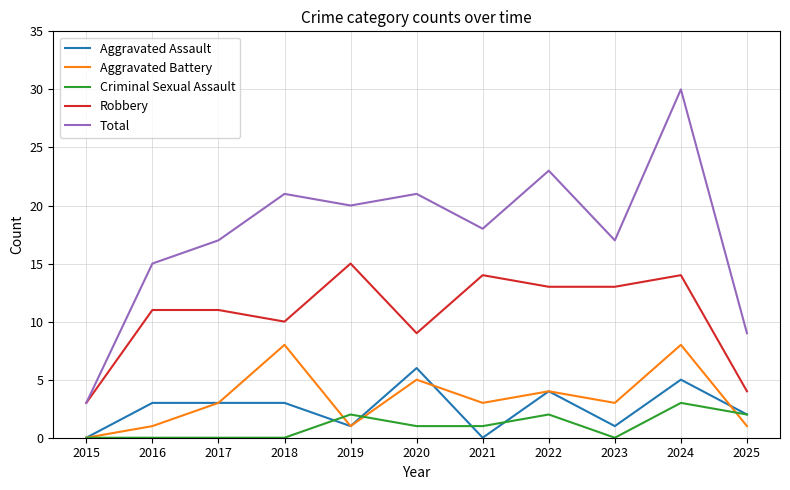

The Criminal Sexual Assault series shows 0 at 2016. True or false?

True